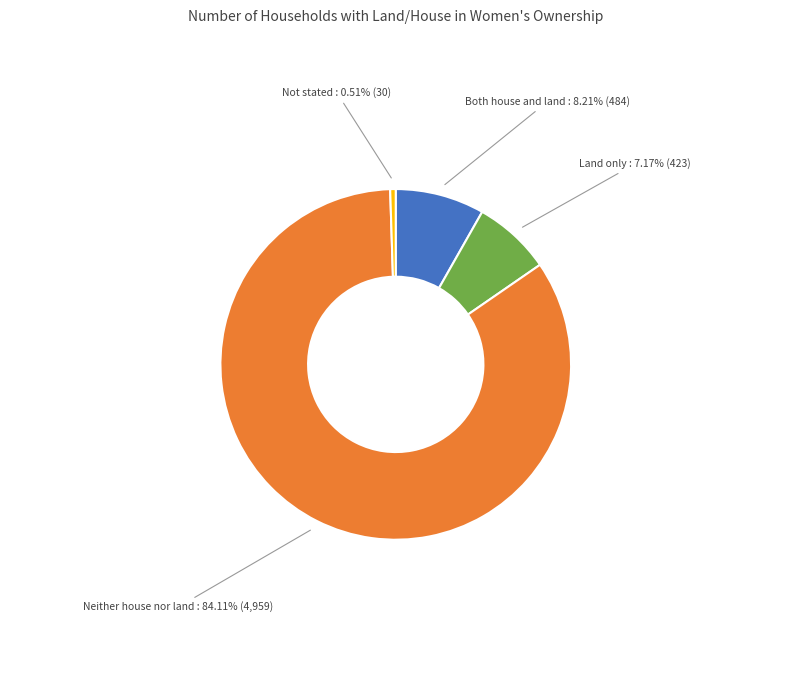

Count the number of slices in the pie.

4